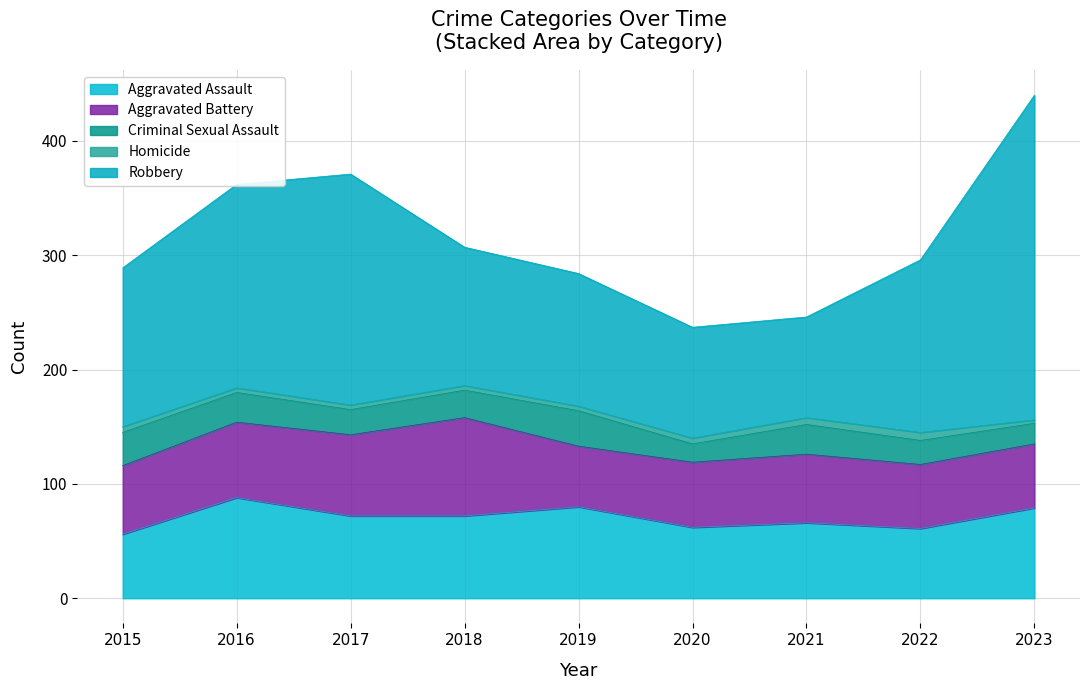

Is the value of Criminal Sexual Assault at 2021 greater than the value of Robbery at 2019?

No